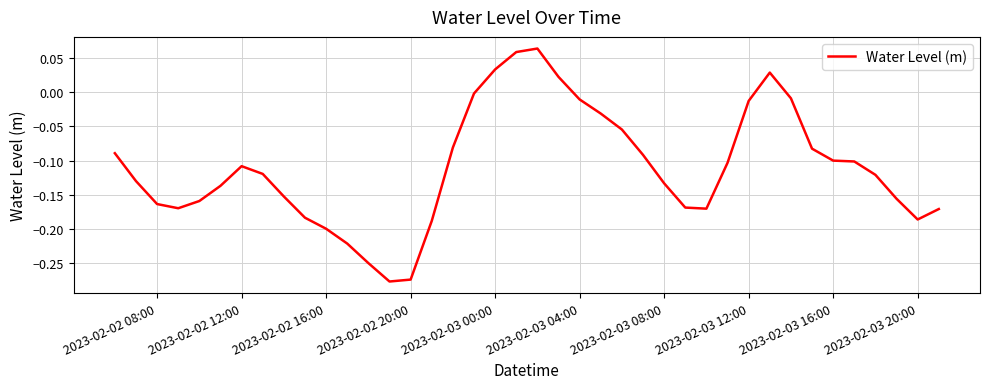

How many negative values are there?

35